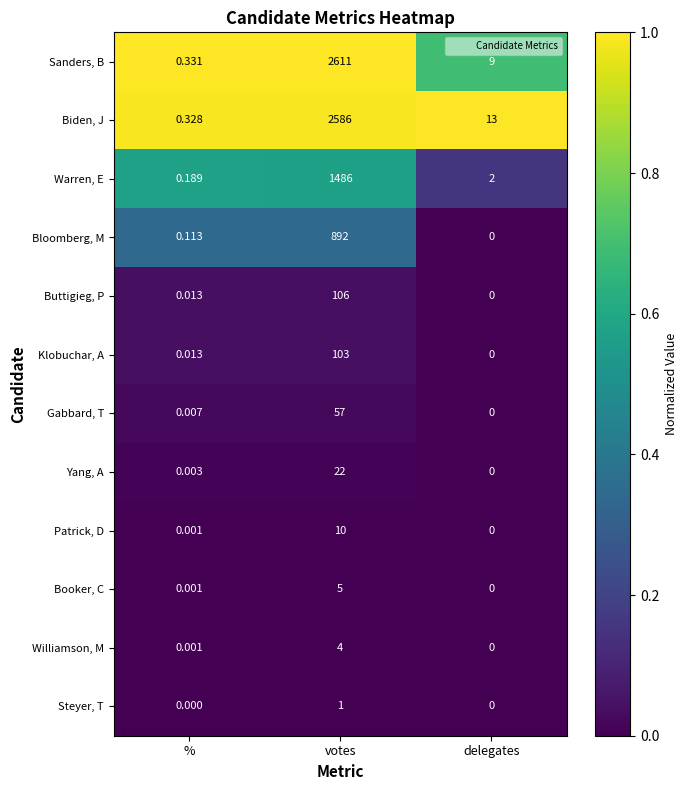

Which series has the largest range (max minus min)?

Sanders, B